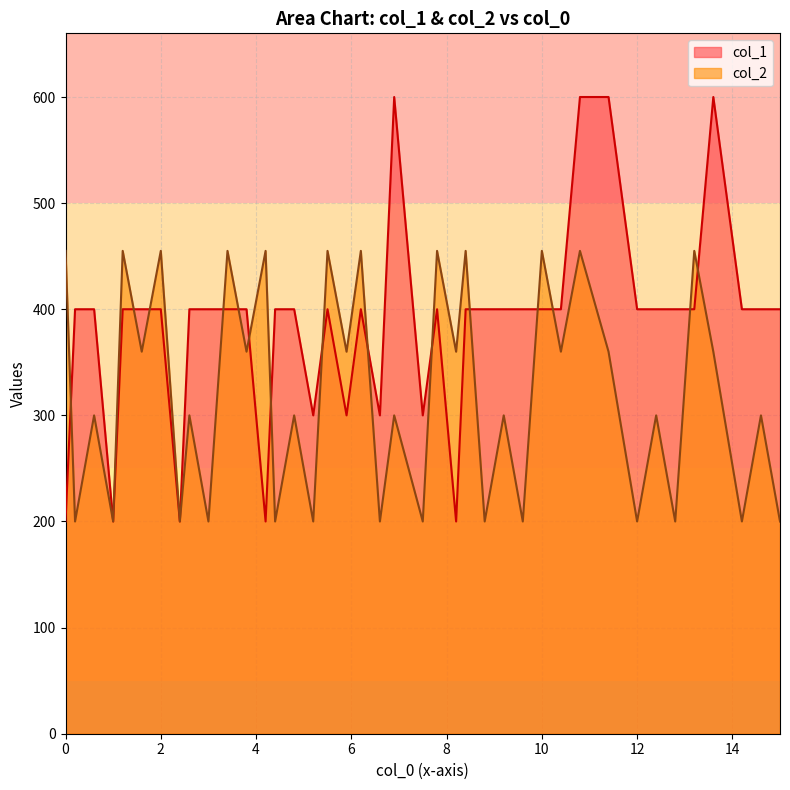

How many lines are shown in the chart?

2